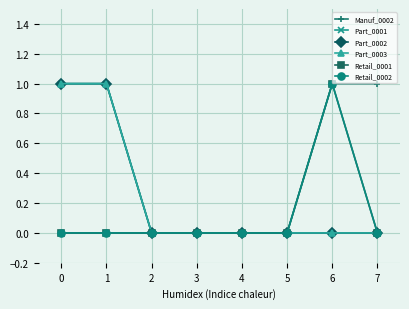

Is this an area chart (filled region under the line)?

No